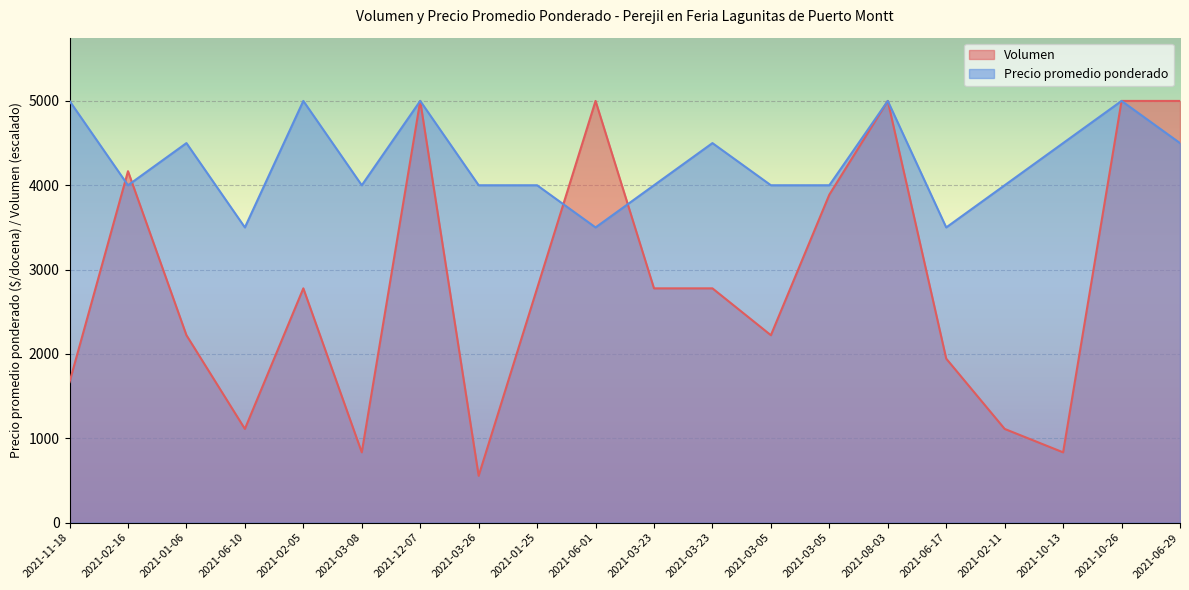

How many categories are shown in the chart?

20